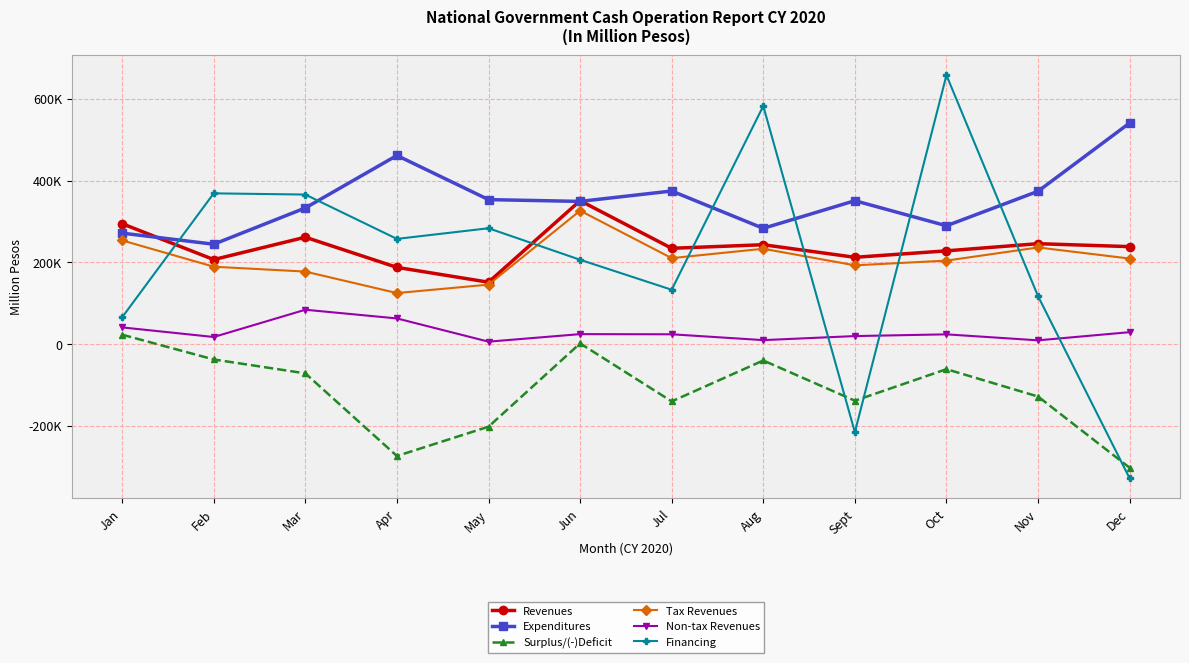

Does the chart have visible grid lines?

Yes